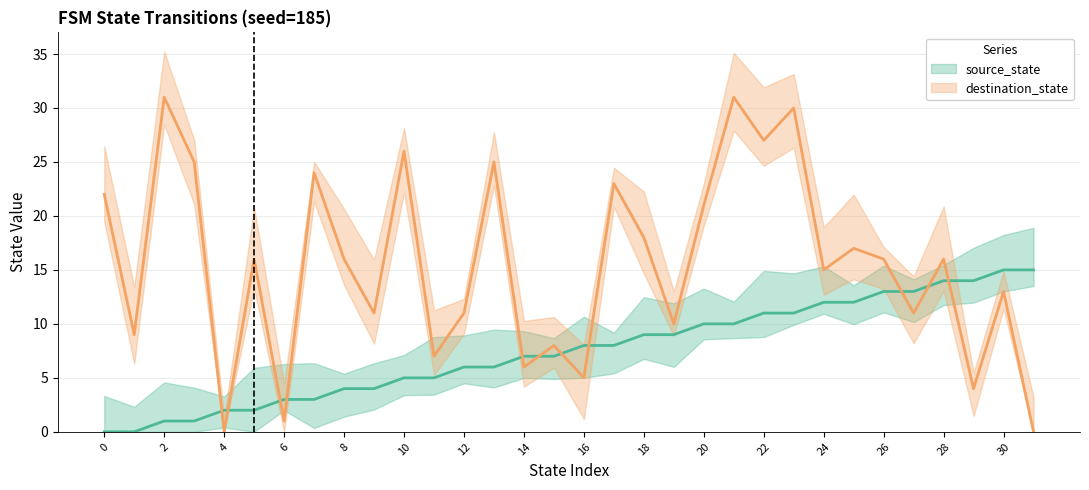

What is the value of the destination_state point at the 29th from the left?

16